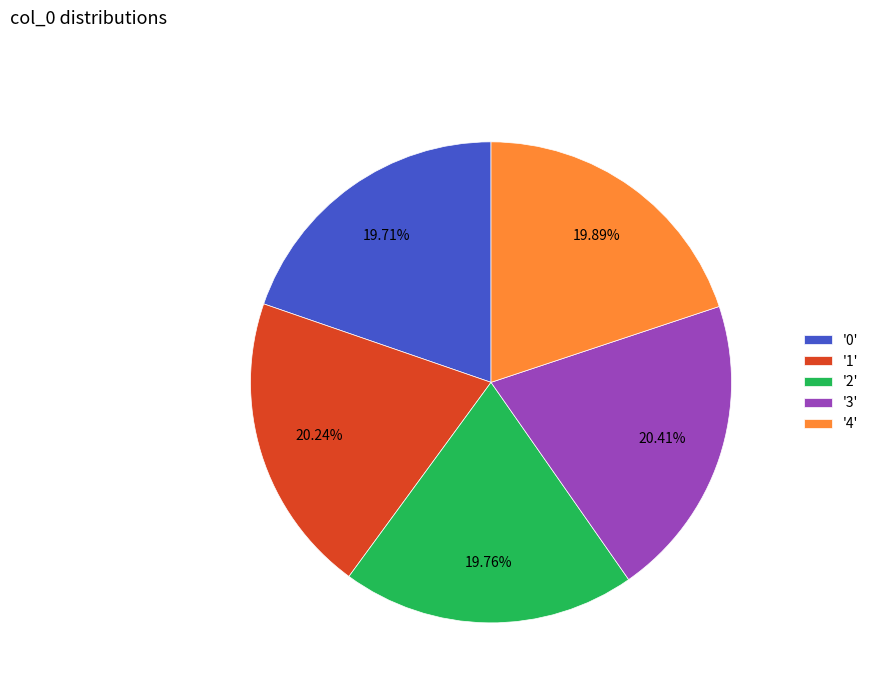

Does any single category account for the majority?

No